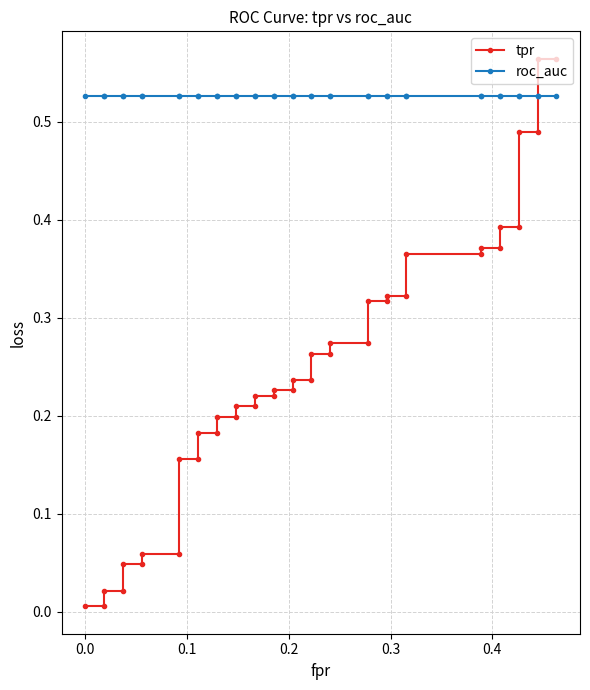

True or false: tpr has more than 2 points higher than both neighbors.

False